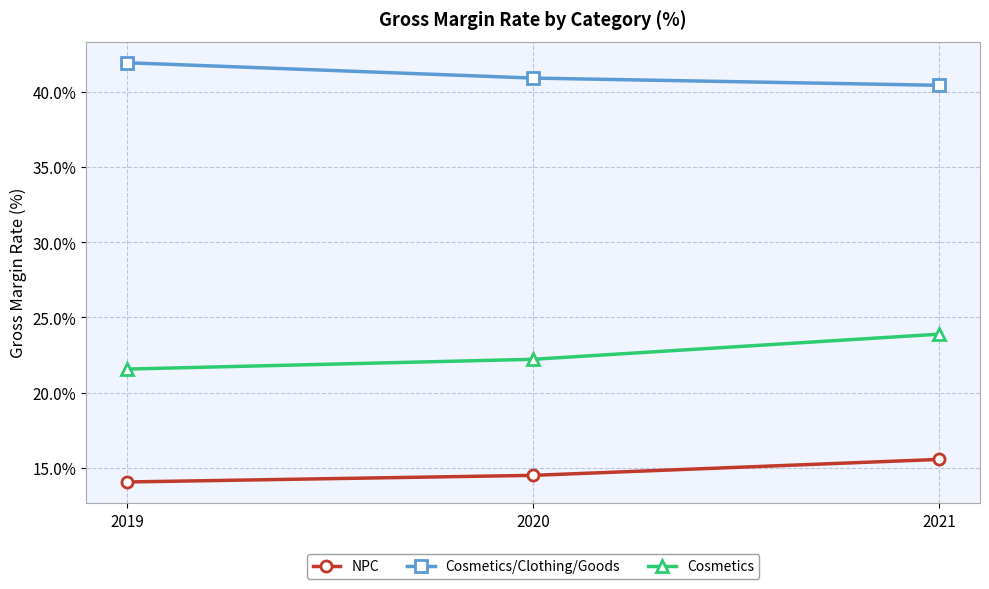

How many distinct data groups are displayed?

3